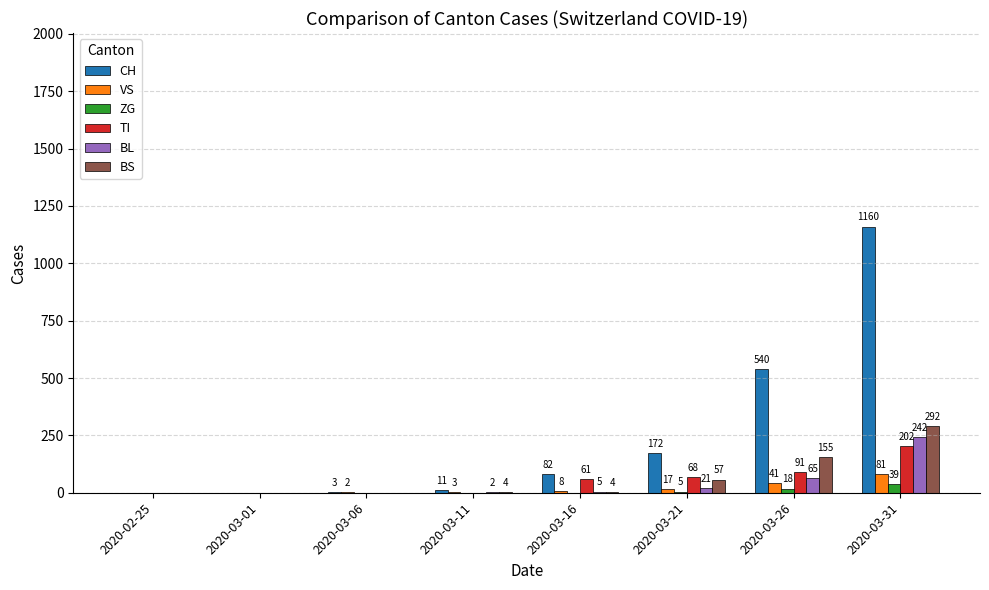

The value of BS at 2020-03-01 is 0. True or false?

True